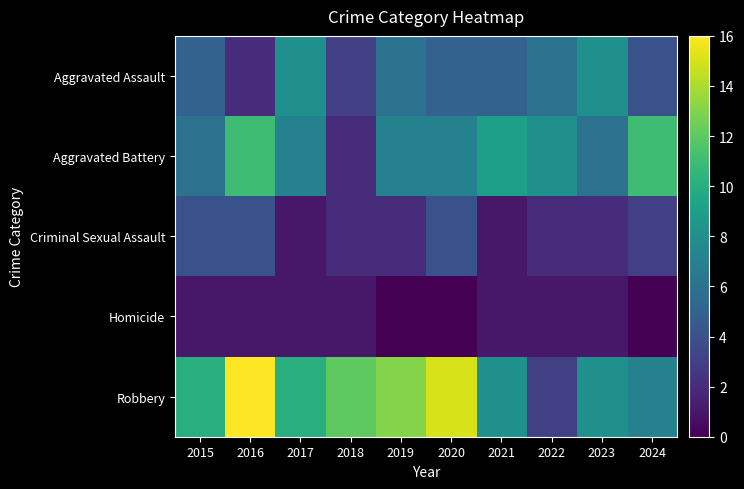

Which series has the widest spread of values?

Robbery